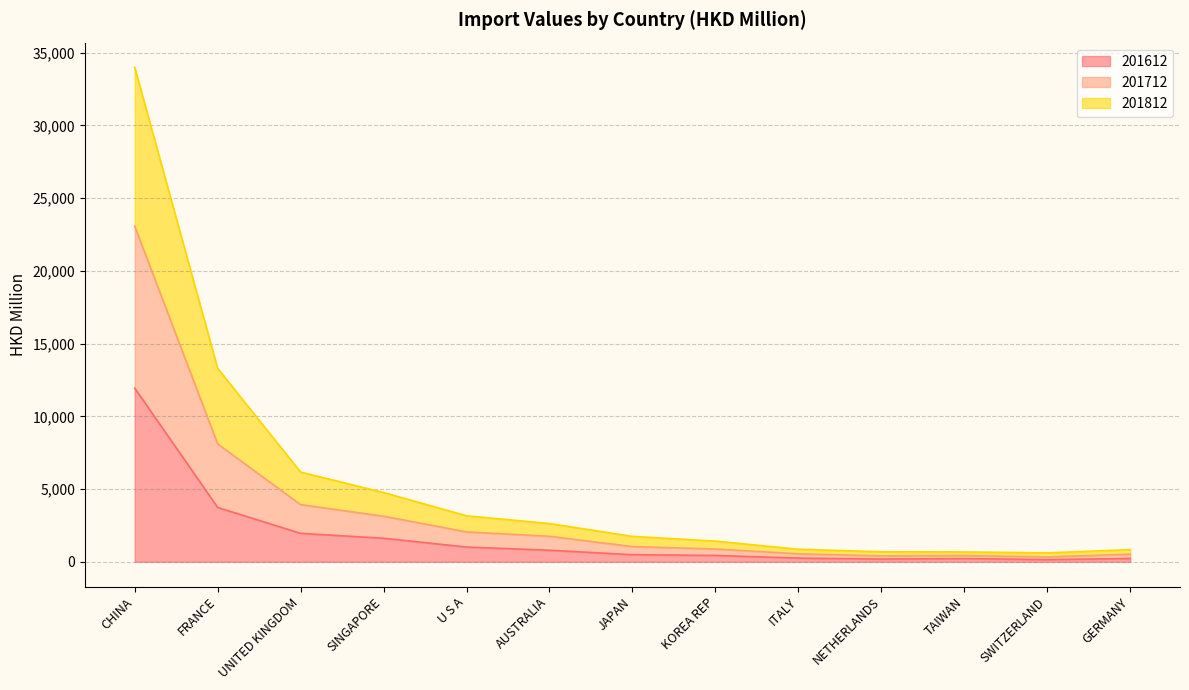

What position from the left is ITALY?

9